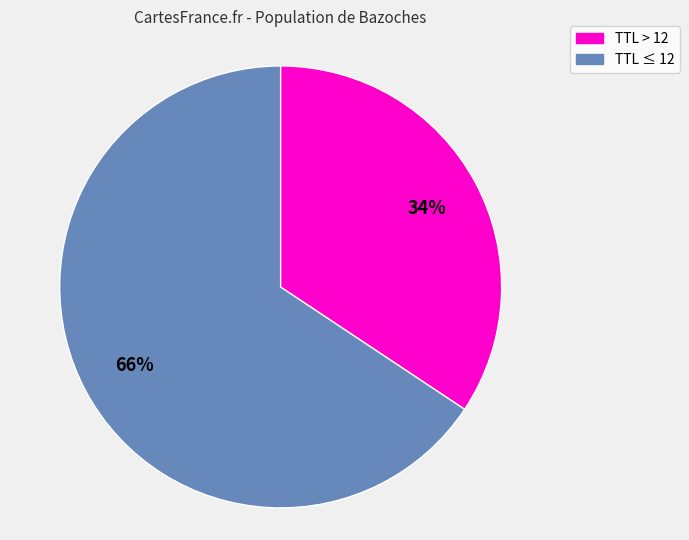

Is there any slice that represents more than half of the pie?

Yes